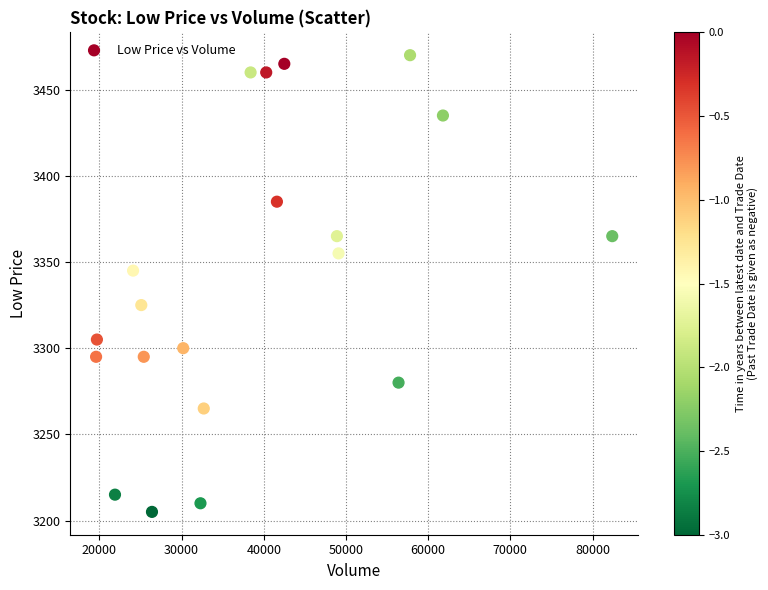

What is the range of Y values (max minus min)?

265